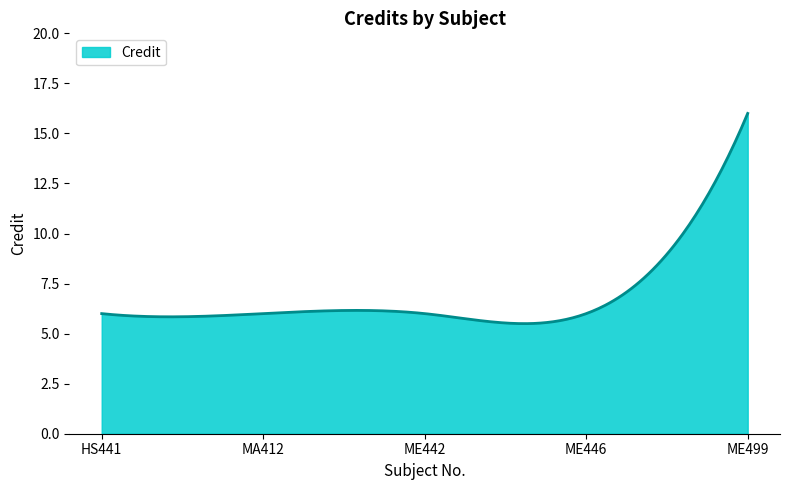

What is the minimum value shown in the chart?

5.5